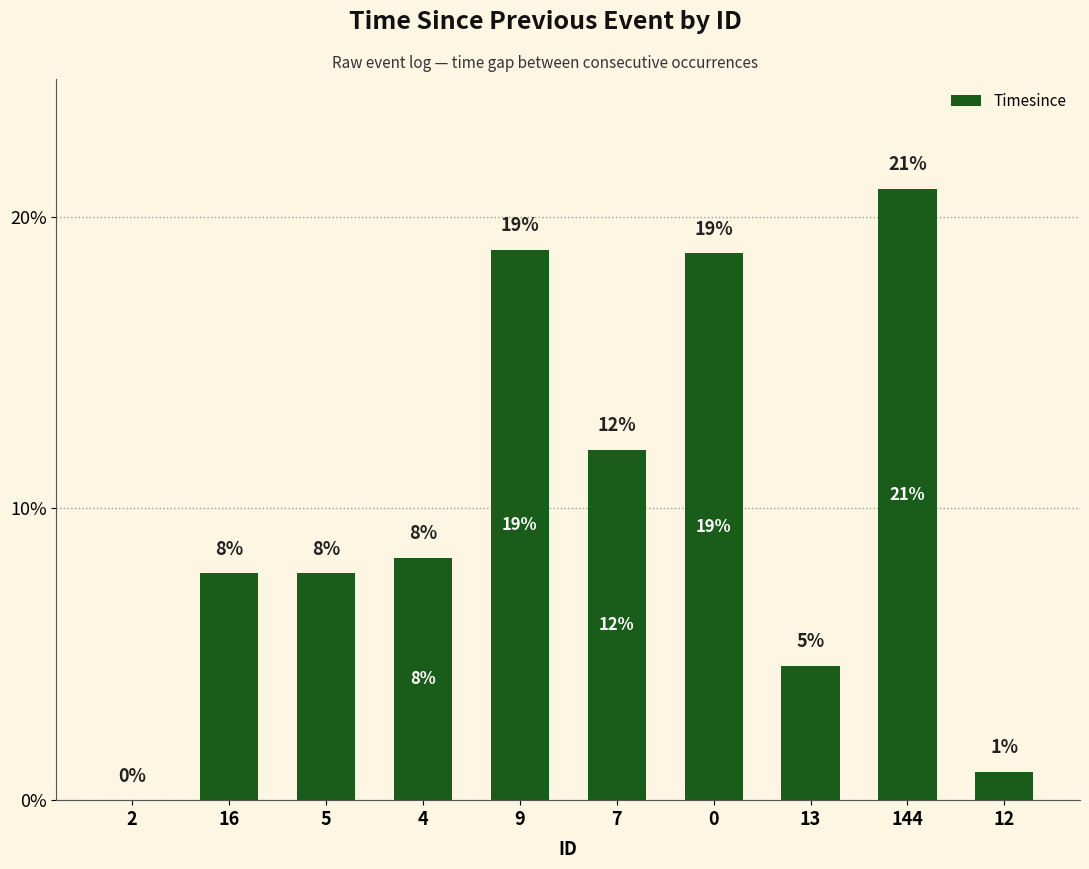

The value at 0 is 18.7. True or false?

True